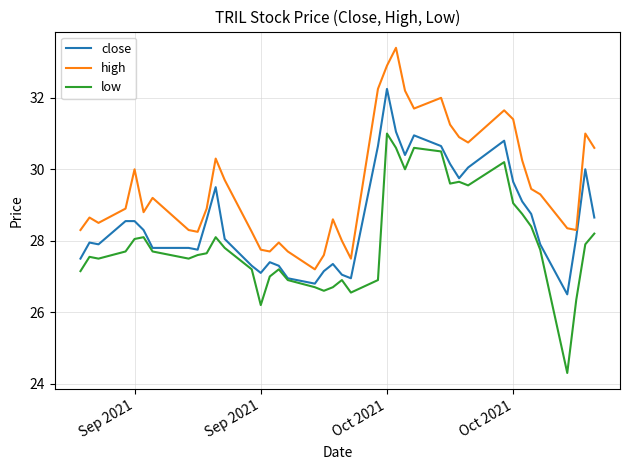

What is the maximum value for low?

31.0